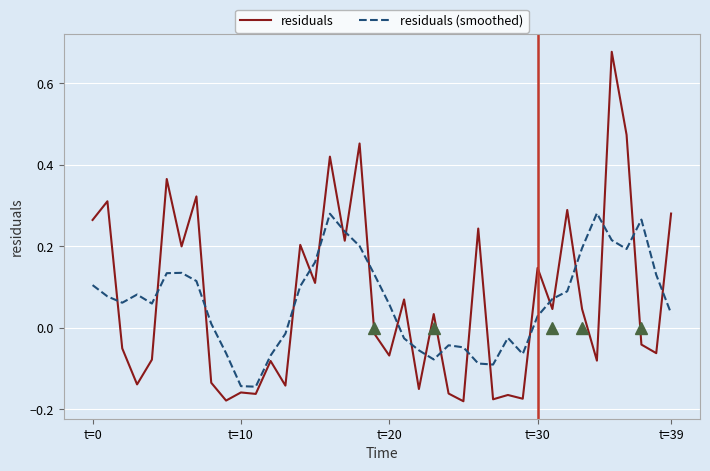

What is the difference between the maximum and minimum values in the residuals series?

0.9